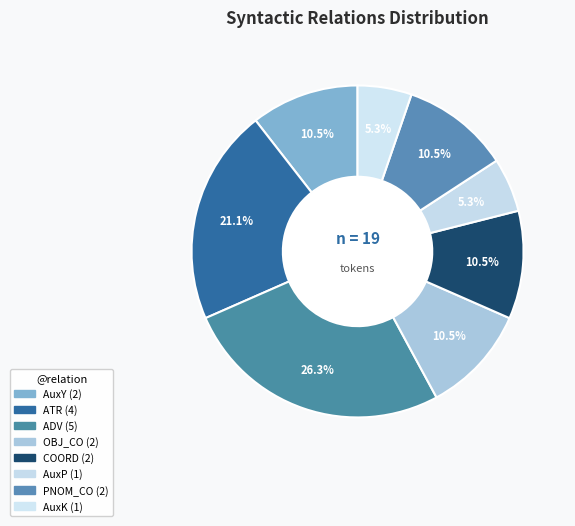

True or false: AuxP accounts for 5% of the total.

True